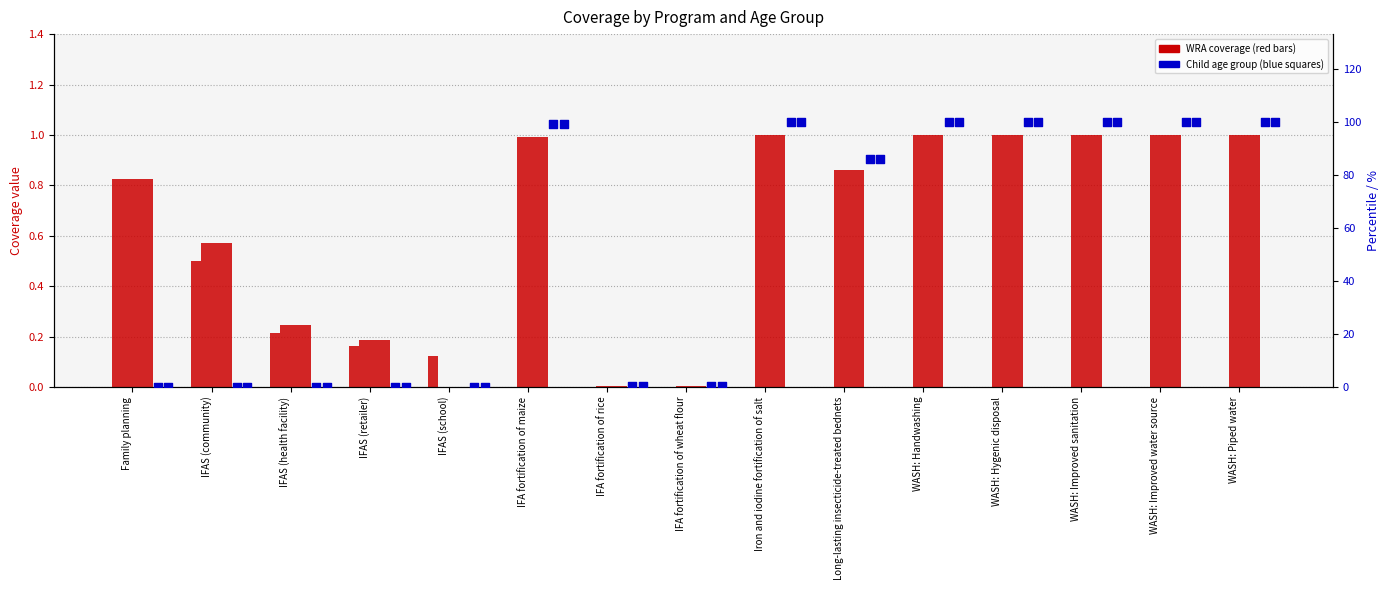

At how many categories does at least one series exceed 85?

8